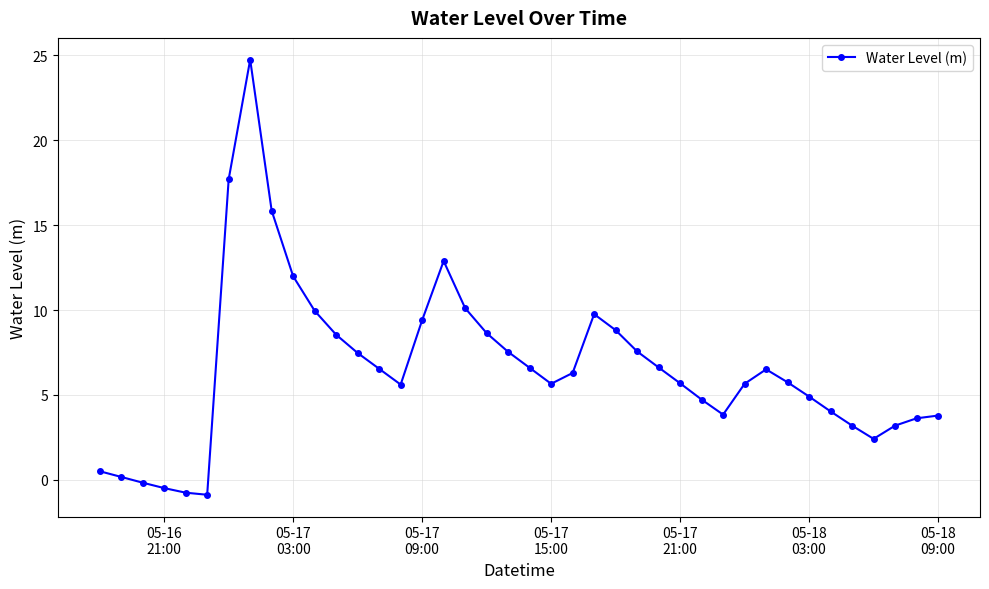

What is the difference between the maximum and second lowest values?

25.5